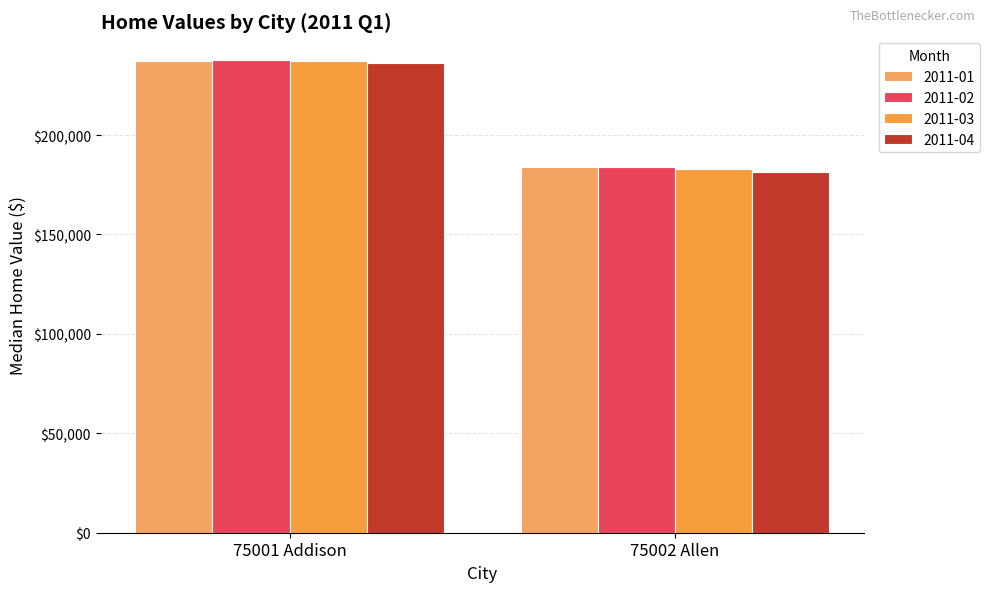

What is the label of the 1st bar from the left?

75001 Addison